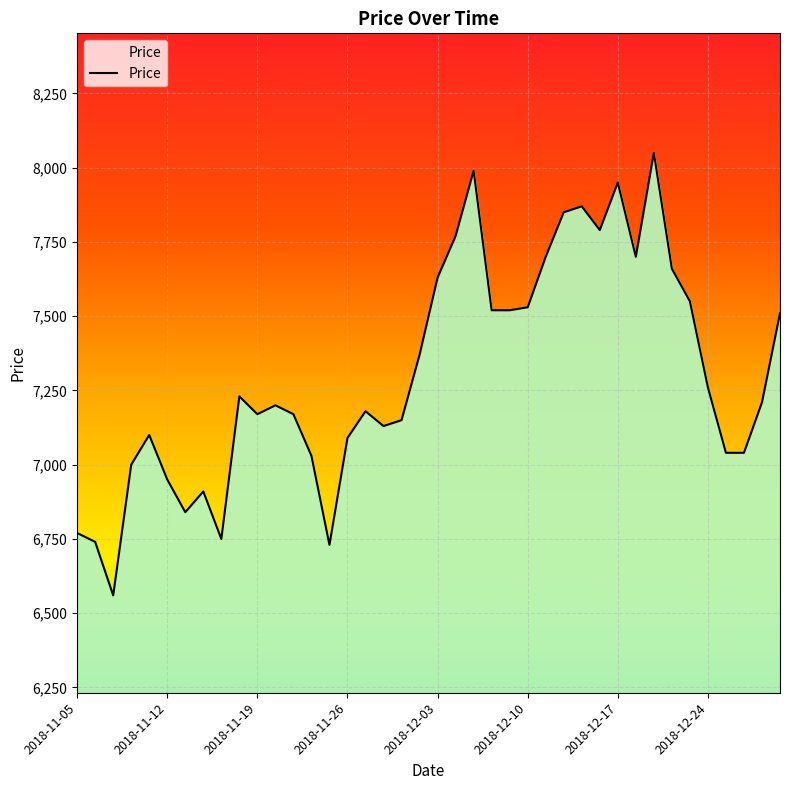

What is the difference between the maximum and minimum values?

1490